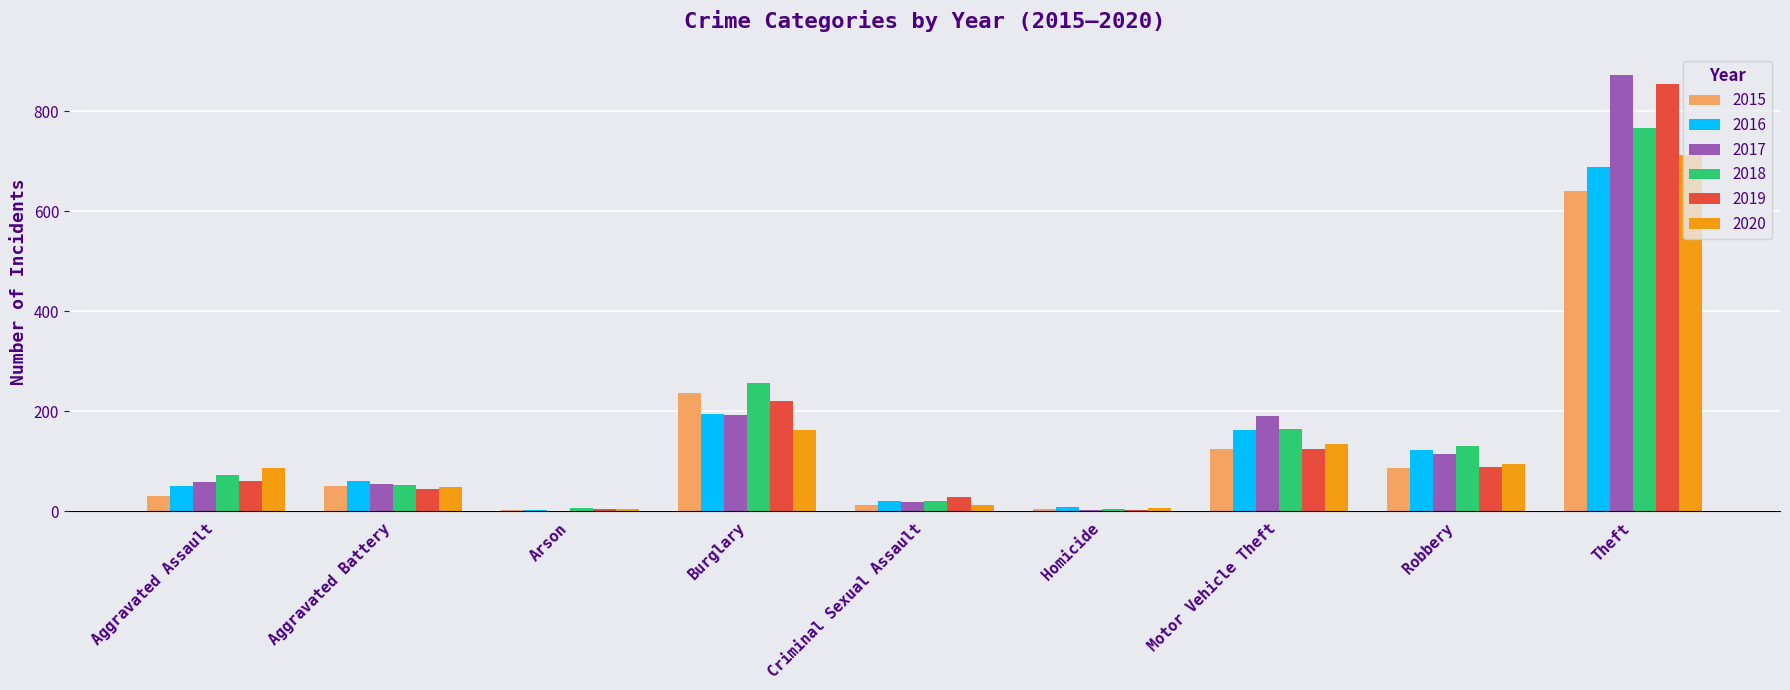

Which series has the widest spread of values?

2017